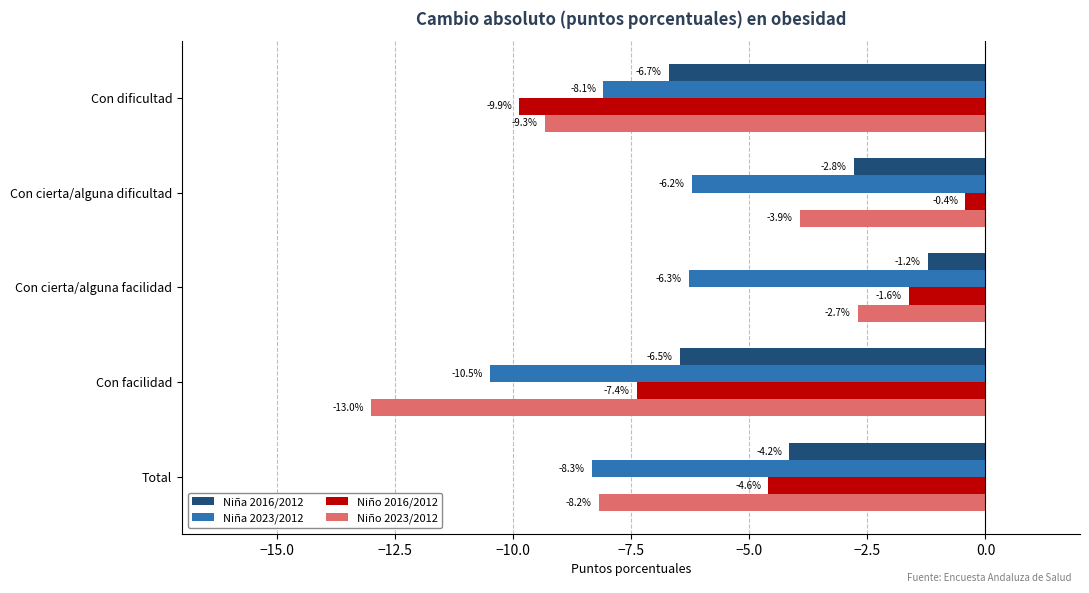

List the series in order of their peak value, lowest first.

Niña 2023/2012, Niño 2023/2012, Niña 2016/2012, Niño 2016/2012